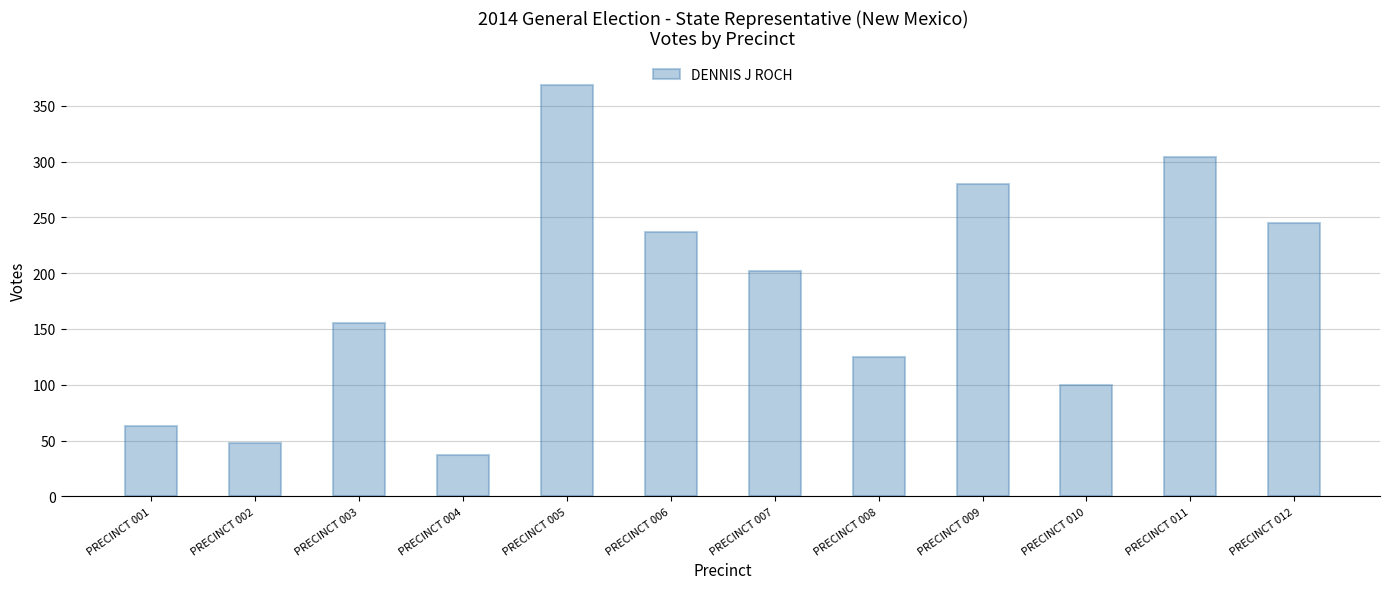

What is the change in value from PRECINCT 002 to PRECINCT 011?

+256